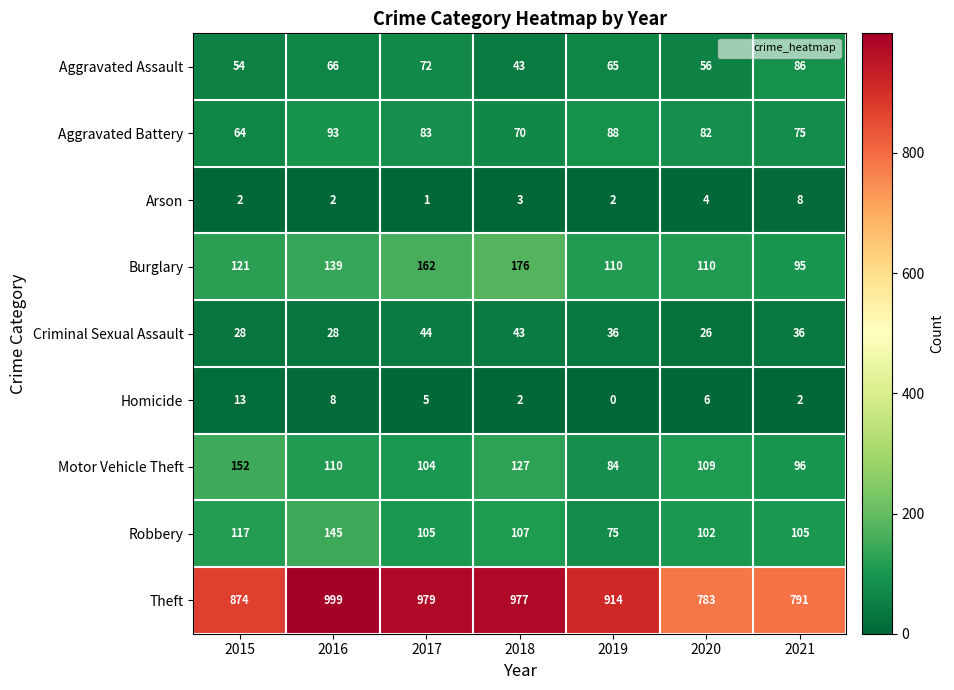

What is the difference between the second highest and second lowest values in the Aggravated Battery series?

18